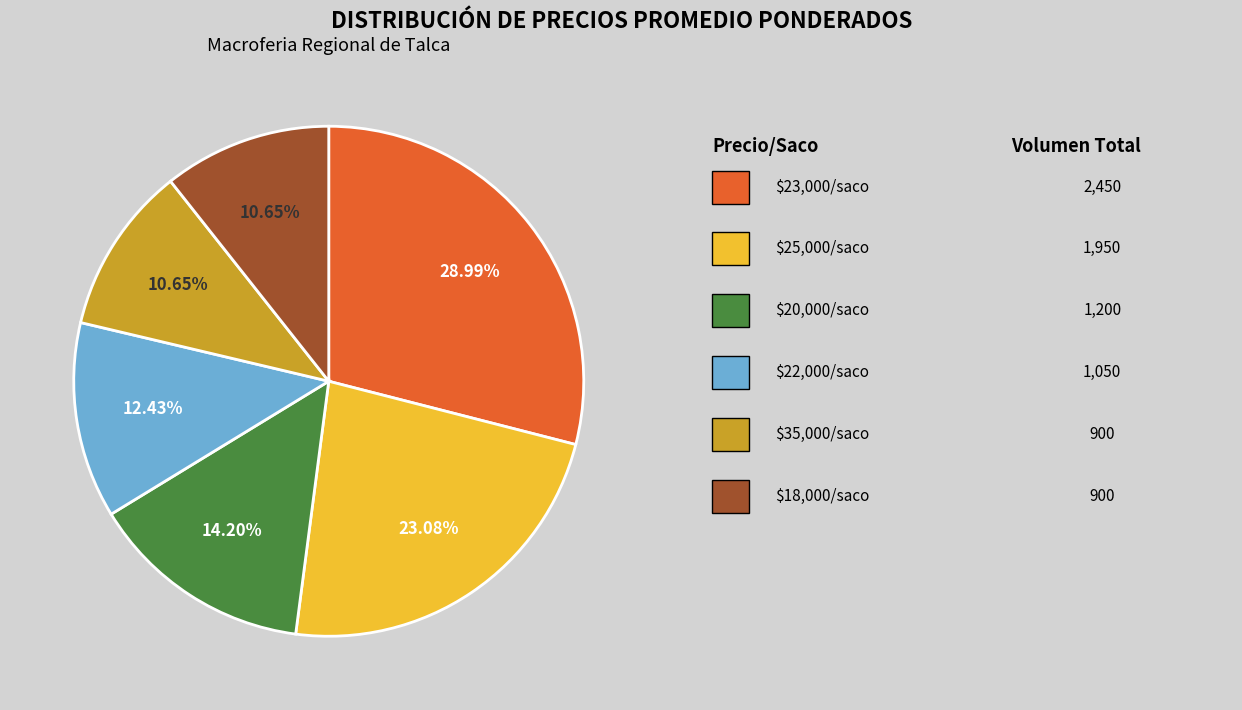

Does any single category account for the majority?

No